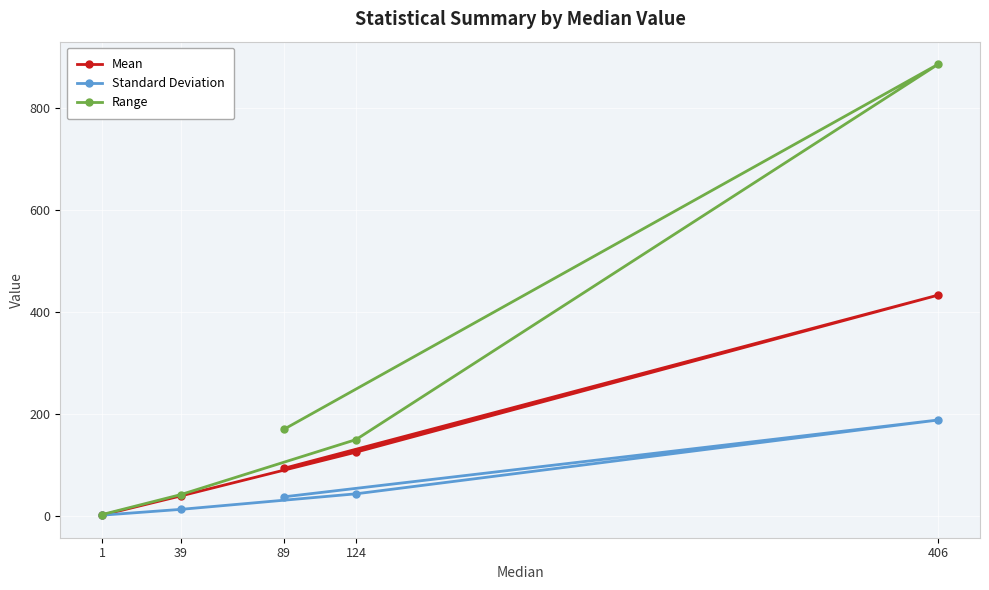

Is this an area chart (filled region under the line)?

No